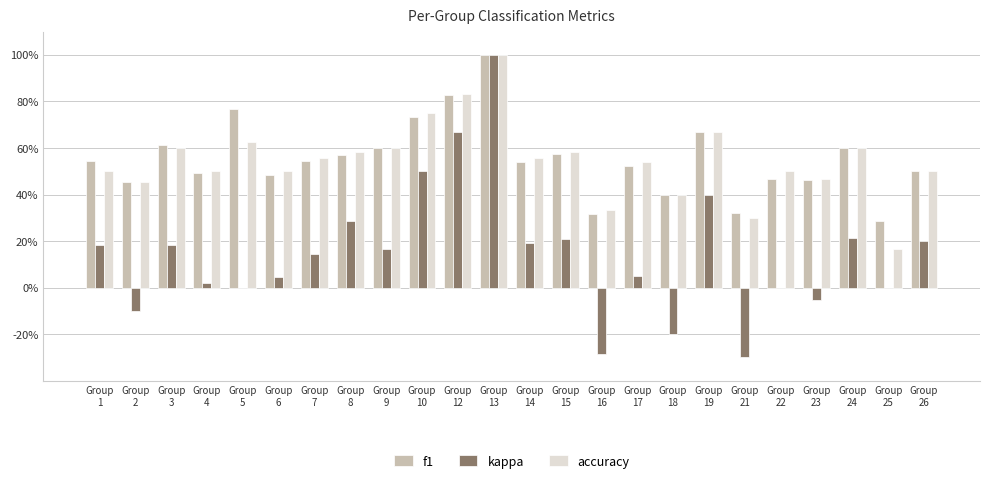

Reading left to right, extract all data points from this chart.

f1: Group
1=0.5	Group
2=0.5	Group
3=0.6	Group
4=0.5	Group
5=0.8	Group
6=0.5	Group
7=0.5	Group
8=0.6	Group
9=0.6	Group
10=0.7	Group
12=0.8	Group
13=1.0	Group
14=0.5	Group
15=0.6	Group
16=0.3	Group
17=0.5	Group
18=0.4	Group
19=0.7	Group
21=0.3	Group
22=0.5	Group
23=0.5	Group
24=0.6	Group
25=0.3	Group
26=0.5
kappa: Group
1=0.2	Group
2=-0.1	Group
3=0.2	Group
4=0.0	Group
5=0.0	Group
6=0.0	Group
7=0.1	Group
8=0.3	Group
9=0.2	Group
10=0.5	Group
12=0.7	Group
13=1.0	Group
14=0.2	Group
15=0.2	Group
16=-0.3	Group
17=0.0	Group
18=-0.2	Group
19=0.4	Group
21=-0.3	Group
22=0.0	Group
23=-0.1	Group
24=0.2	Group
25=0.0	Group
26=0.2
accuracy: Group
1=0.5	Group
2=0.5	Group
3=0.6	Group
4=0.5	Group
5=0.6	Group
6=0.5	Group
7=0.6	Group
8=0.6	Group
9=0.6	Group
10=0.8	Group
12=0.8	Group
13=1.0	Group
14=0.6	Group
15=0.6	Group
16=0.3	Group
17=0.5	Group
18=0.4	Group
19=0.7	Group
21=0.3	Group
22=0.5	Group
23=0.5	Group
24=0.6	Group
25=0.2	Group
26=0.5